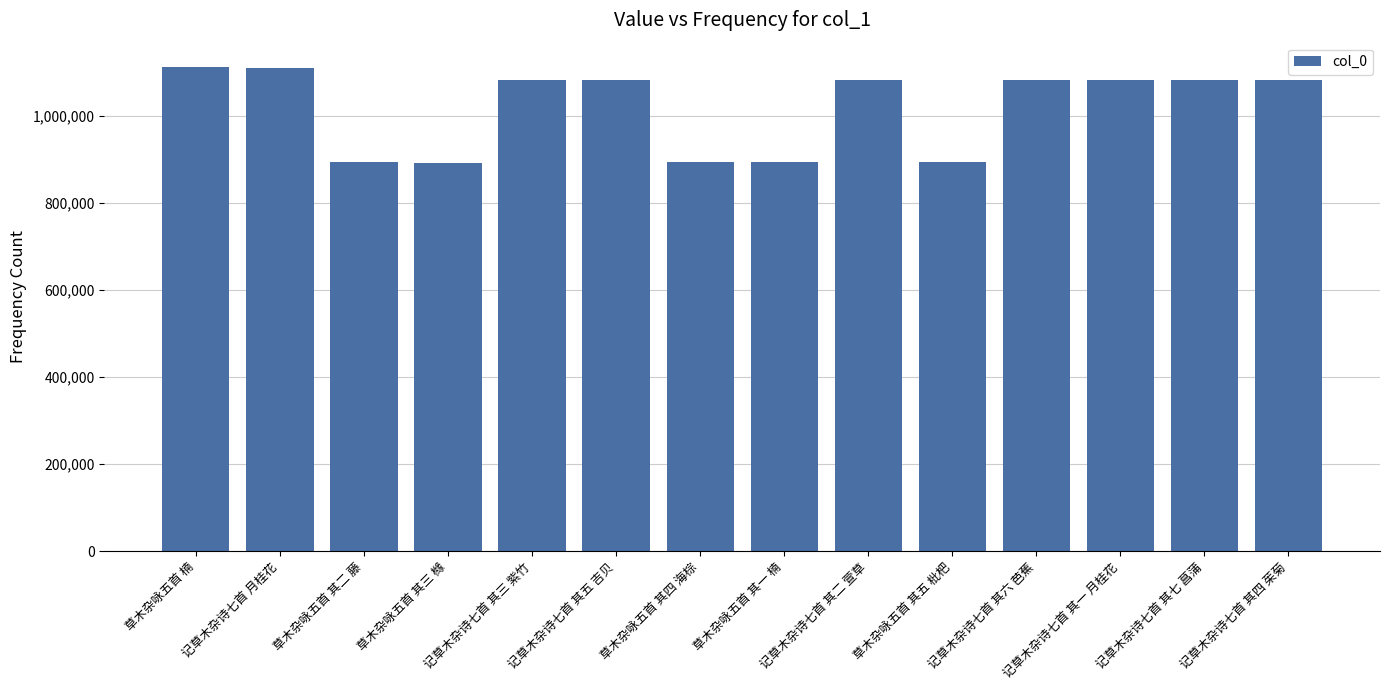

At which label is the value closest to 1002139?

记草木杂诗七首 其一 月桂花